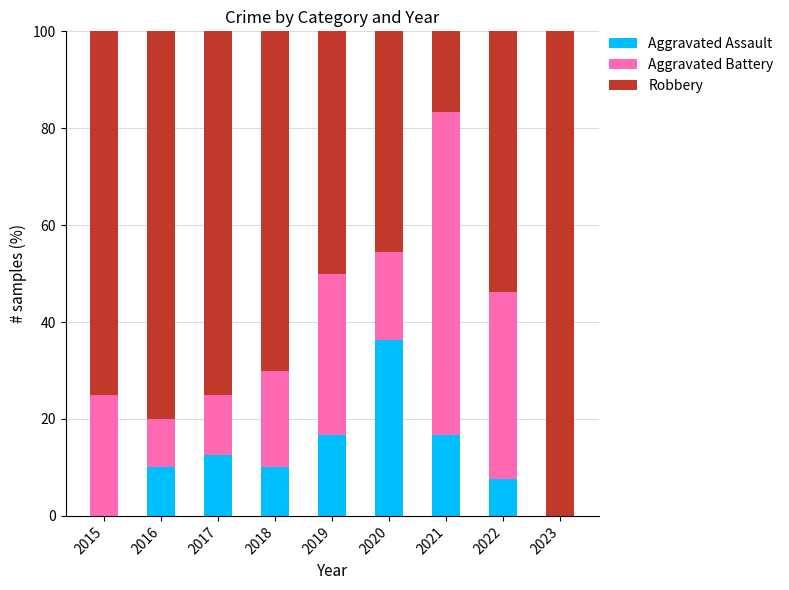

What are all the series names shown in the legend?

Aggravated Assault, Aggravated Battery, Robbery